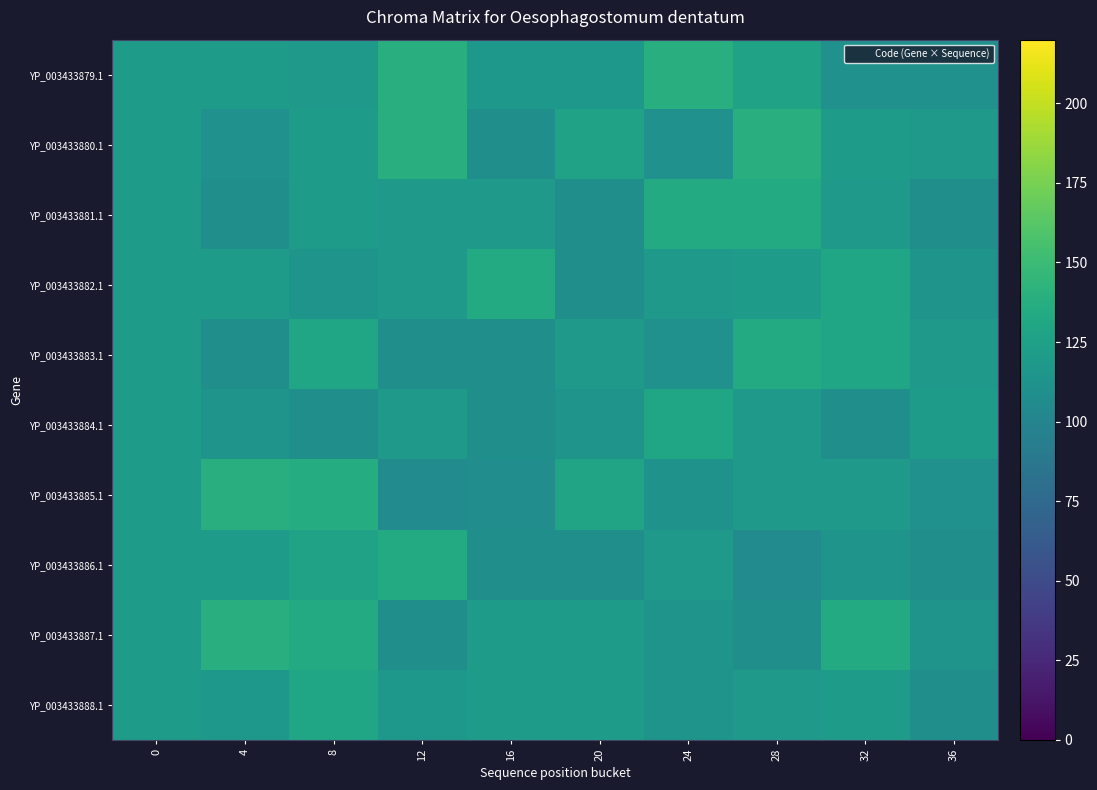

What is the greatest value displayed?

139.1